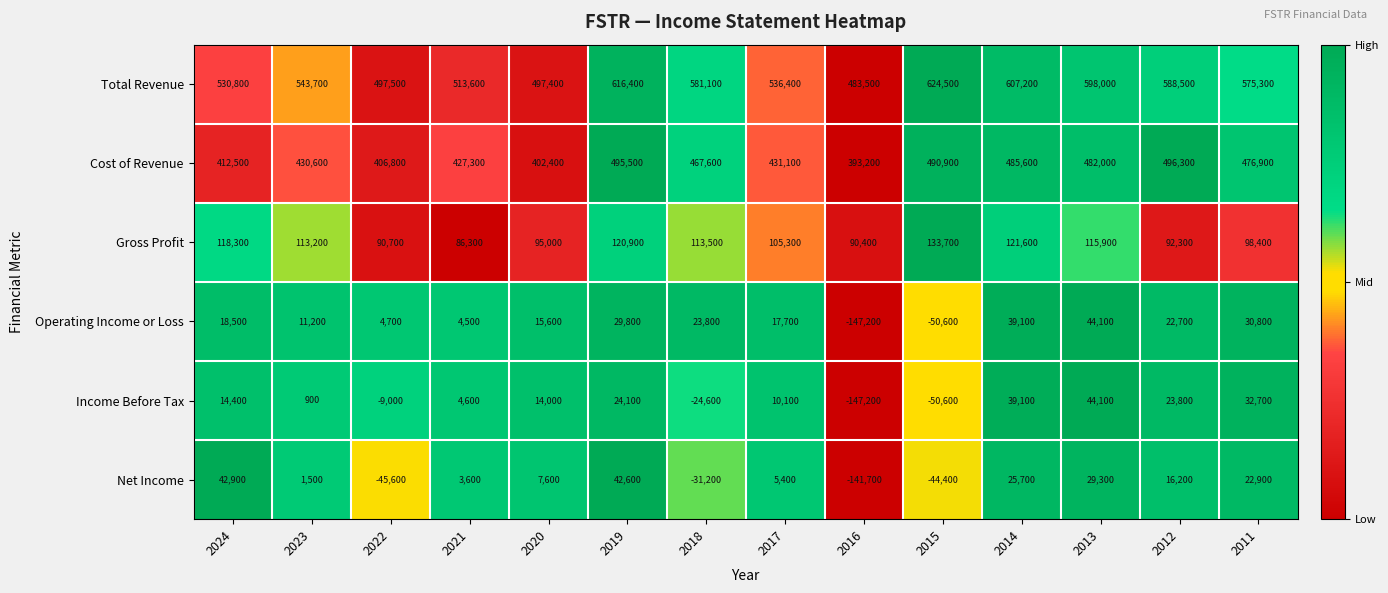

The Income Before Tax series shows -24600 at 2018. True or false?

True